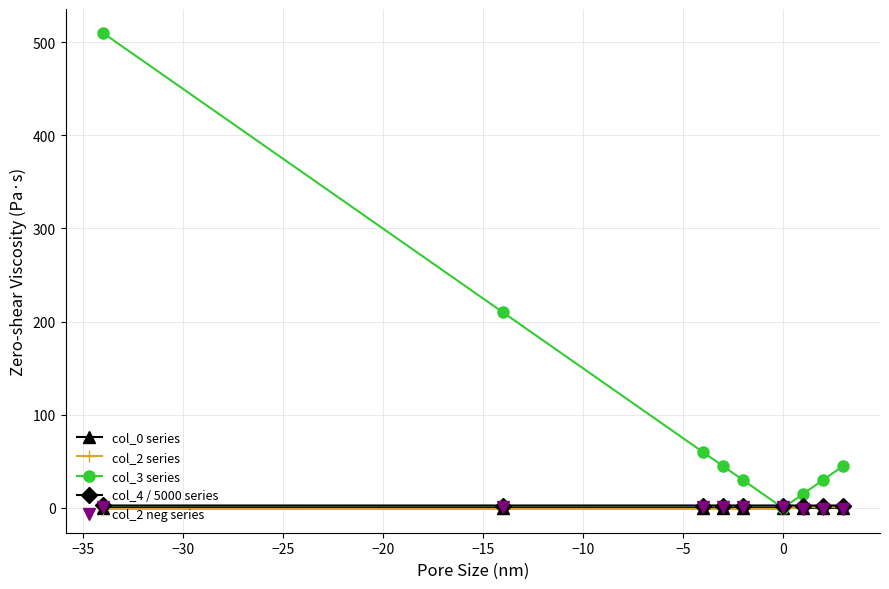

Which series has the largest total across all categories?

col_3 series